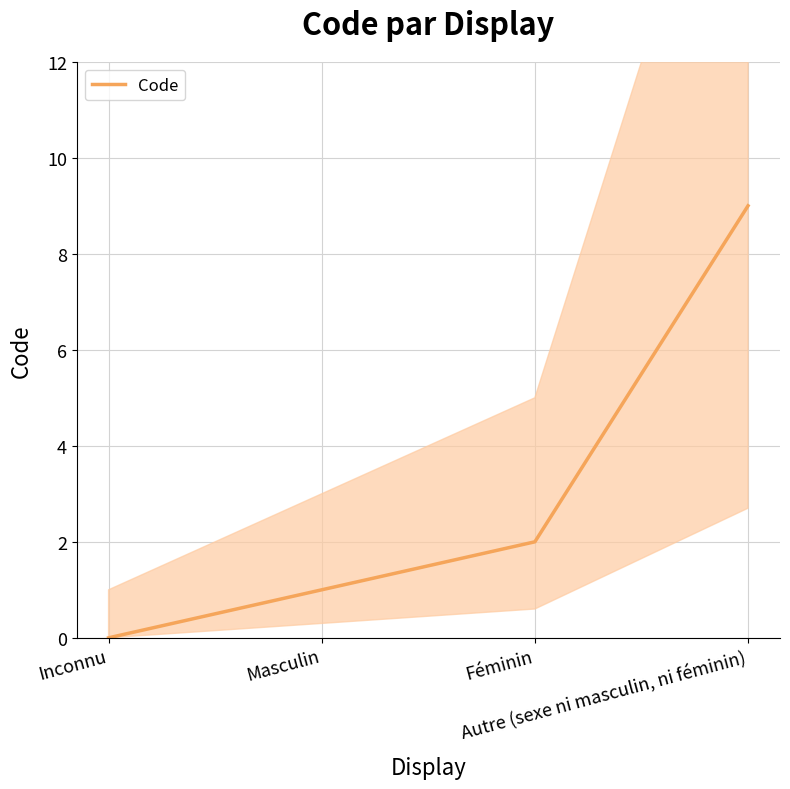

What is the ratio of the value at Masculin to the value at Féminin?

0.5